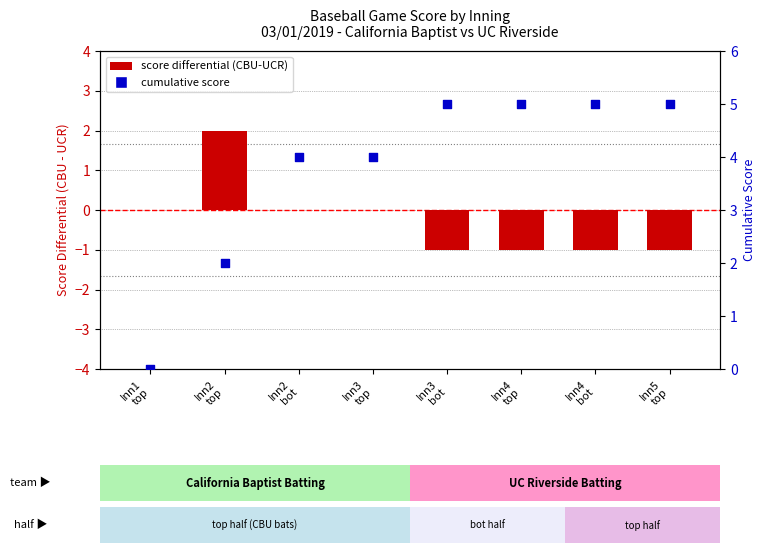

What is the total value across all series at Inn3
bot?

4